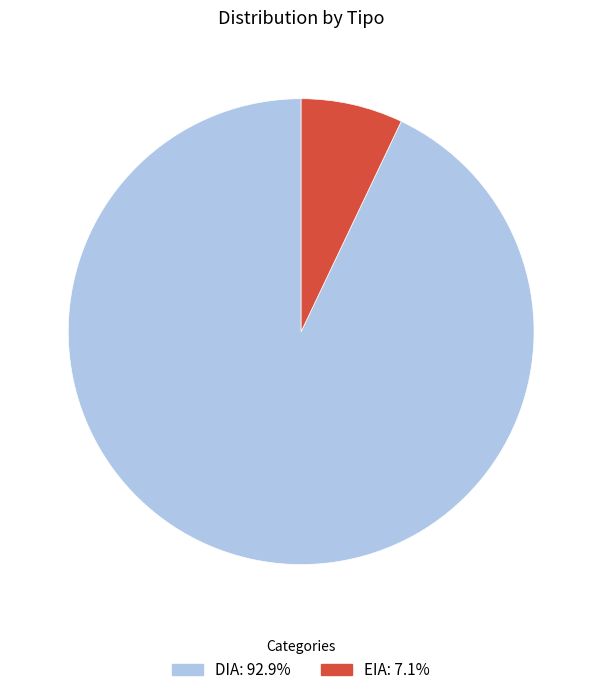

True or false: EIA accounts for 18% of the total.

False